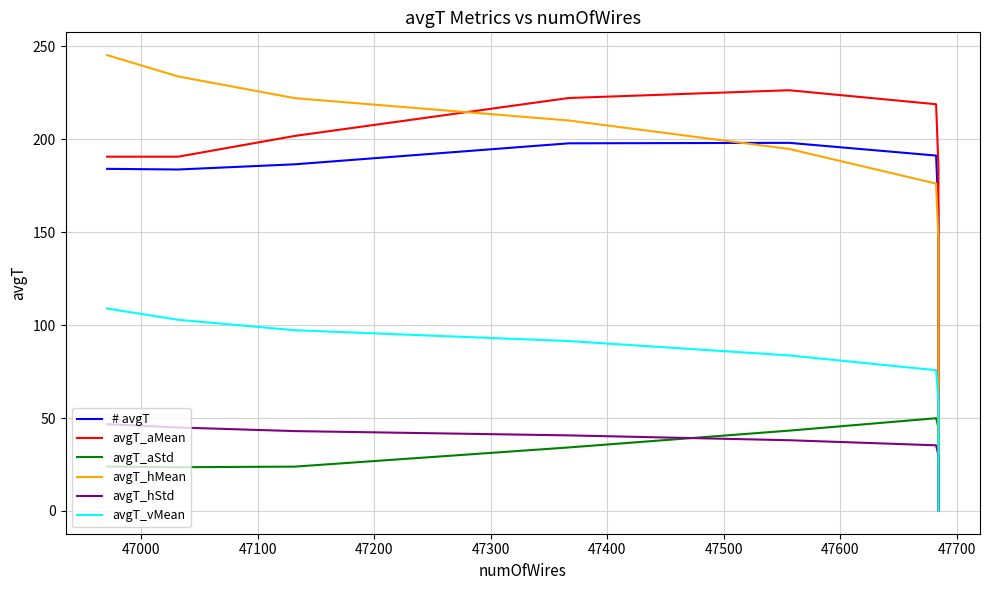

What is the average value of the avgT_hMean series?

106.8